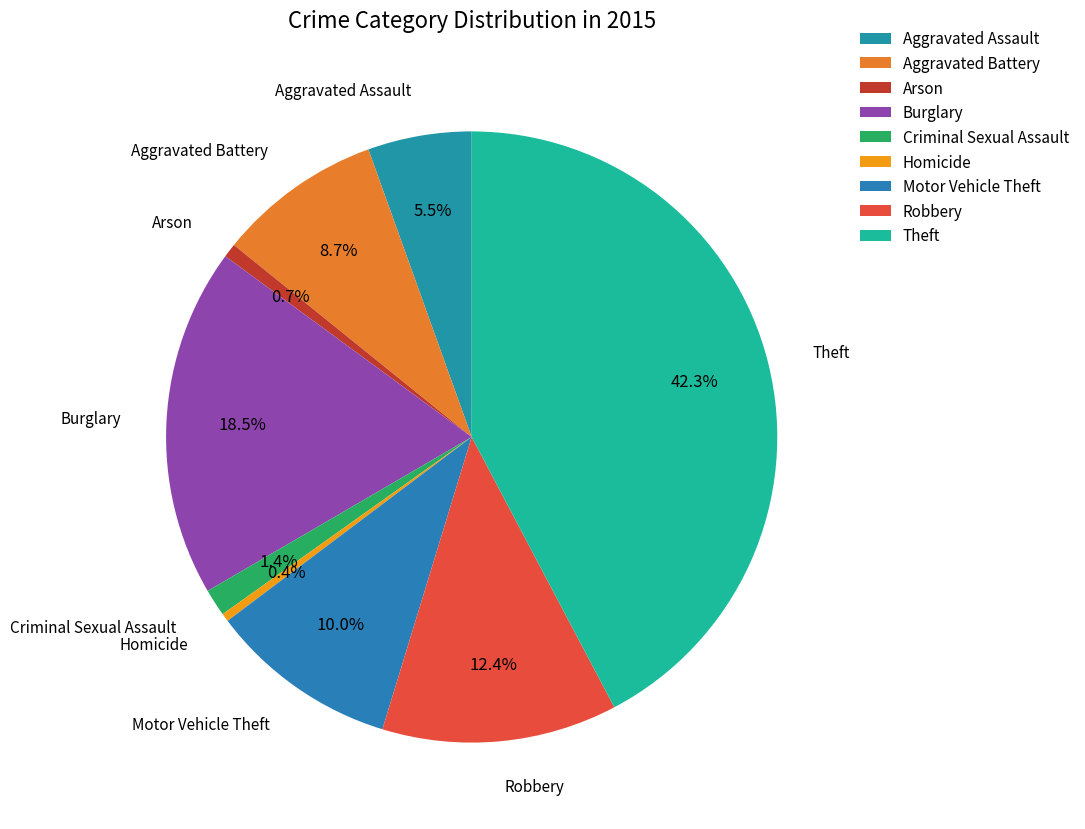

How much of the chart is everything except Aggravated Assault?

94.5%